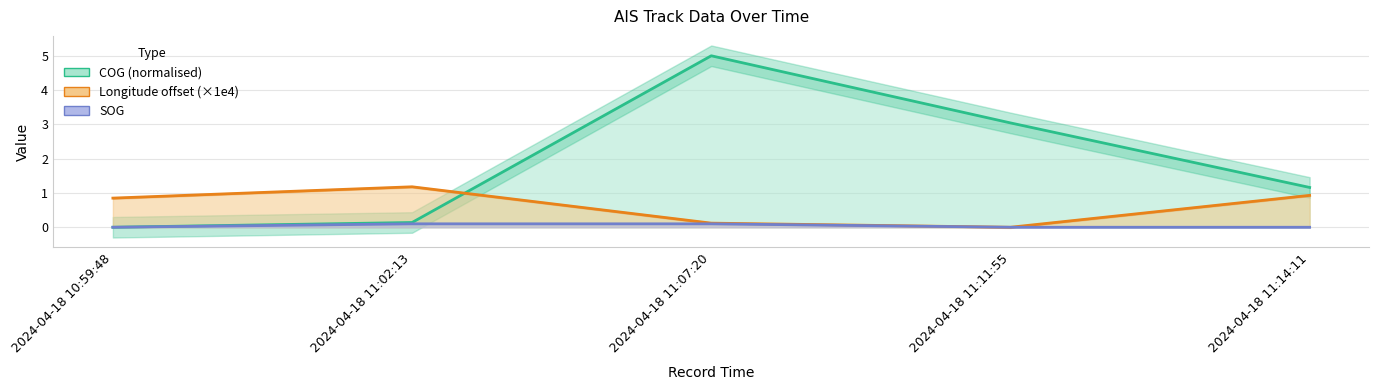

True or false: SOG and COG cross at least once.

False